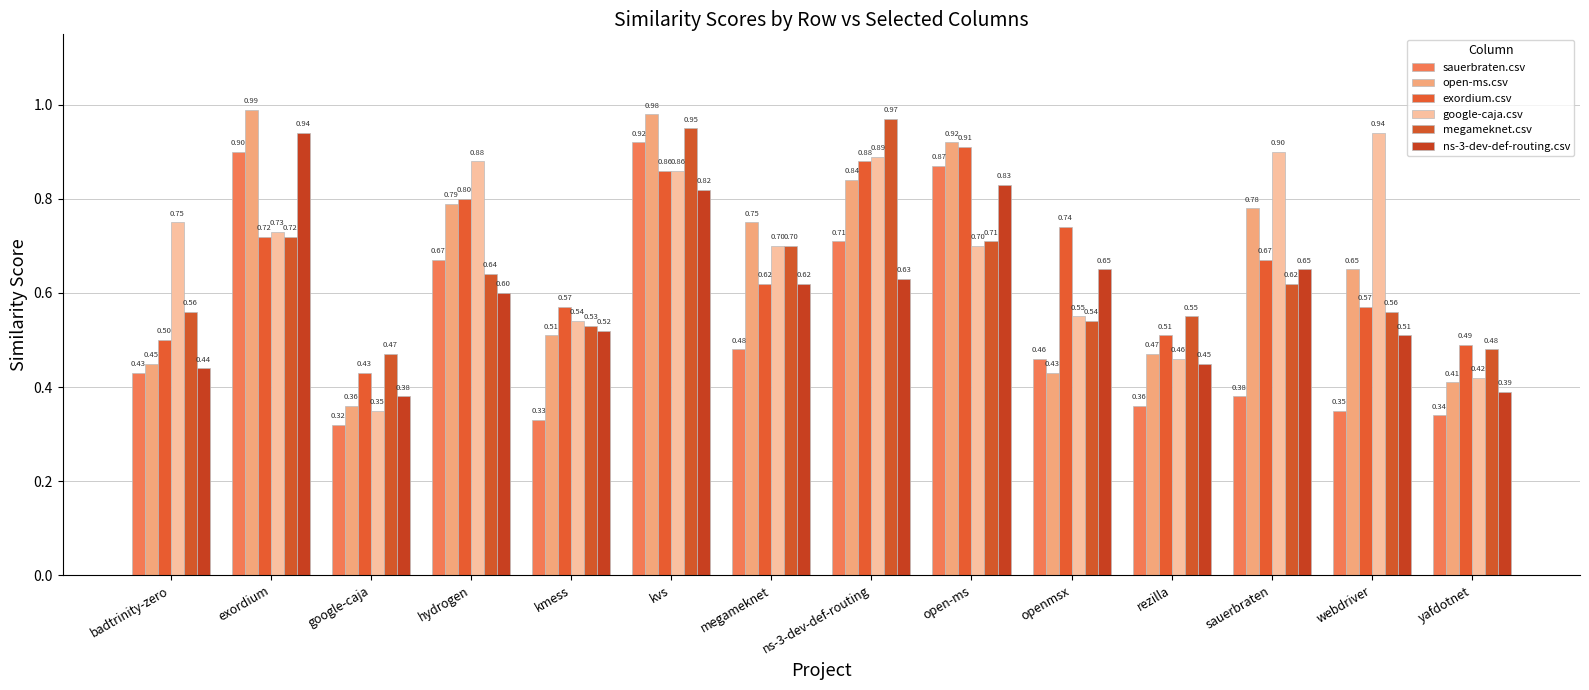

Which label corresponds to the smallest value in the chart?

google-caja